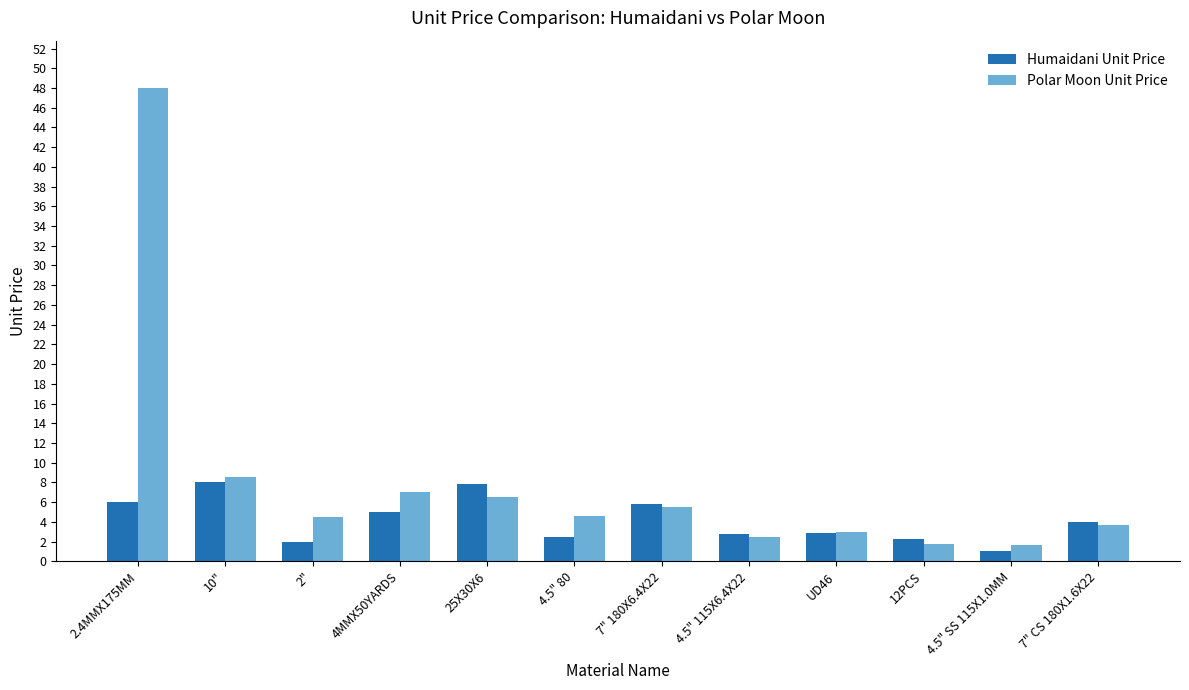

What is the label of the 4th bar from the right?

UD46